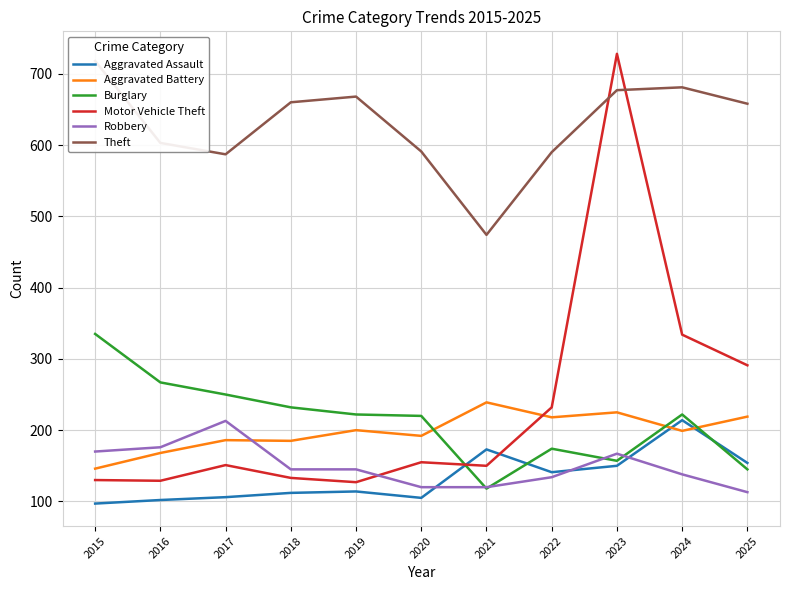

At which label is Theft closest to 596?

2020